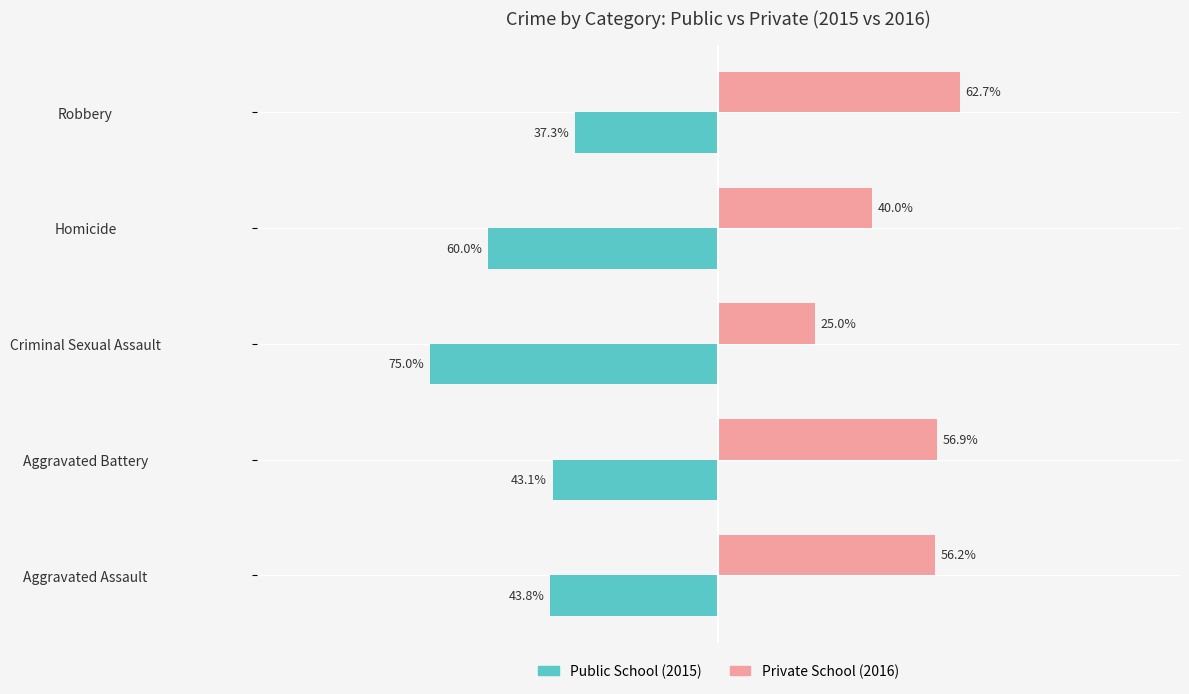

At which category is the sum across all series the highest?

Robbery